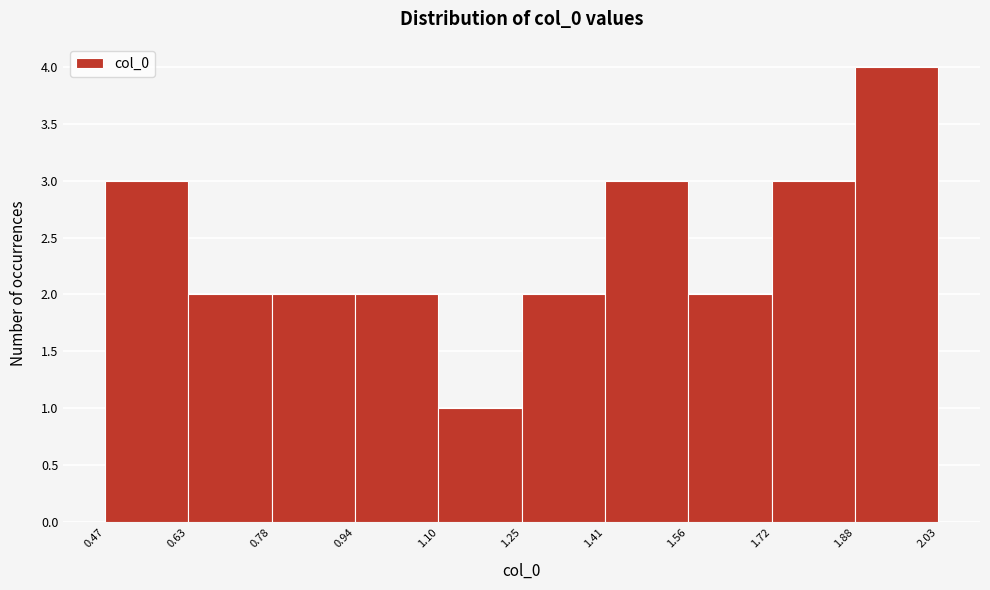

Reading left to right, transcribe this chart: for each bar, give the range it covers on the x-axis and its height. The values are not printed on the chart, so give them approximately, as read against the axis.

0.47 to 0.63: 3
0.63 to 0.78: 2
0.78 to 0.94: 2
0.94 to 1.10: 2
1.10 to 1.25: 1
1.25 to 1.41: 2
1.41 to 1.56: 3
1.56 to 1.72: 2
1.72 to 1.88: 3
1.88 to 2.03: 4